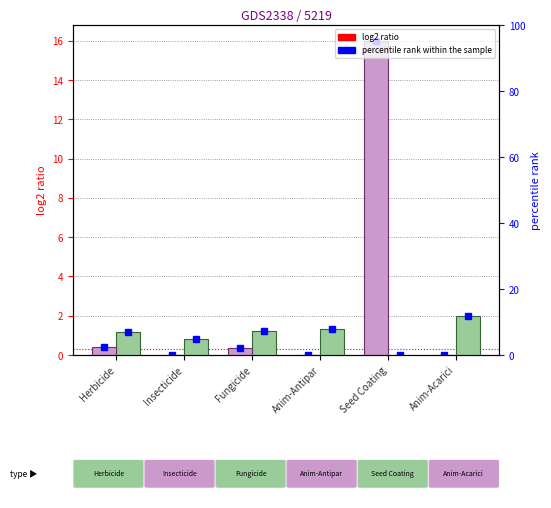

Count the number of data series in this chart.

2